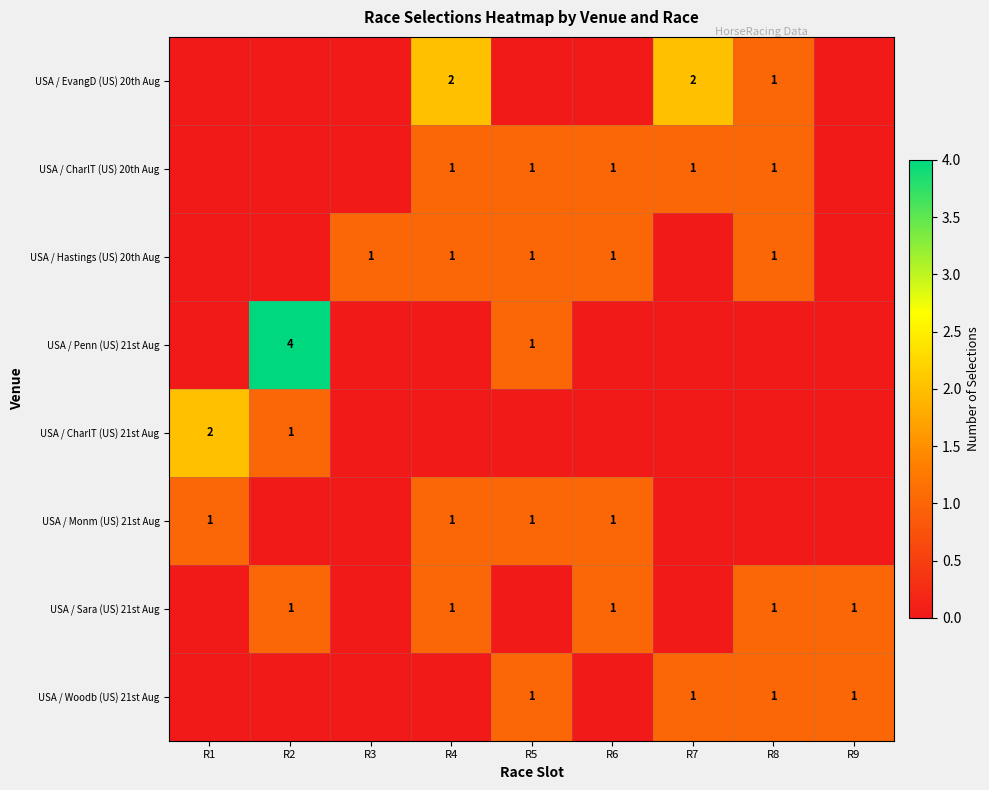

Is the value of USA / Sara (US) 21st Aug at R8 greater than the value of USA / CharlT (US) 21st Aug at R1?

No